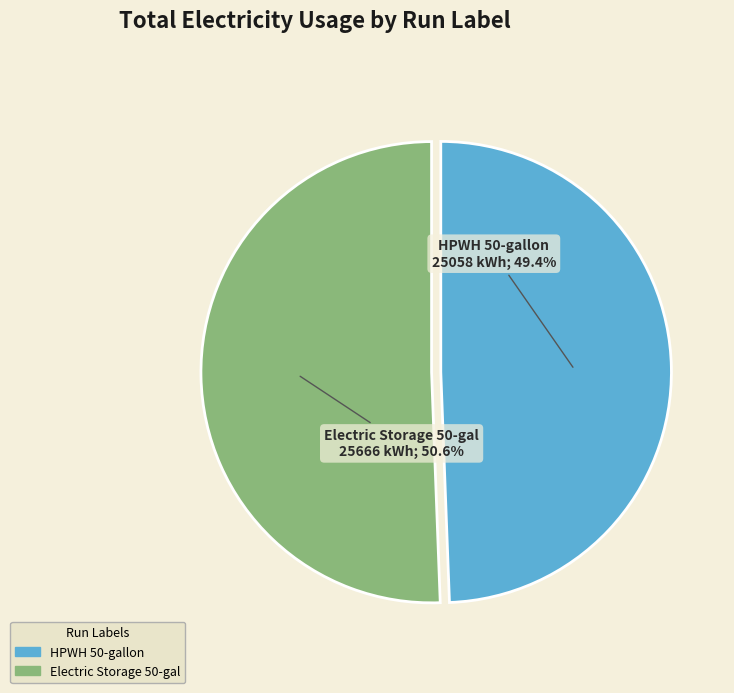

Is there a majority slice in this chart?

Yes